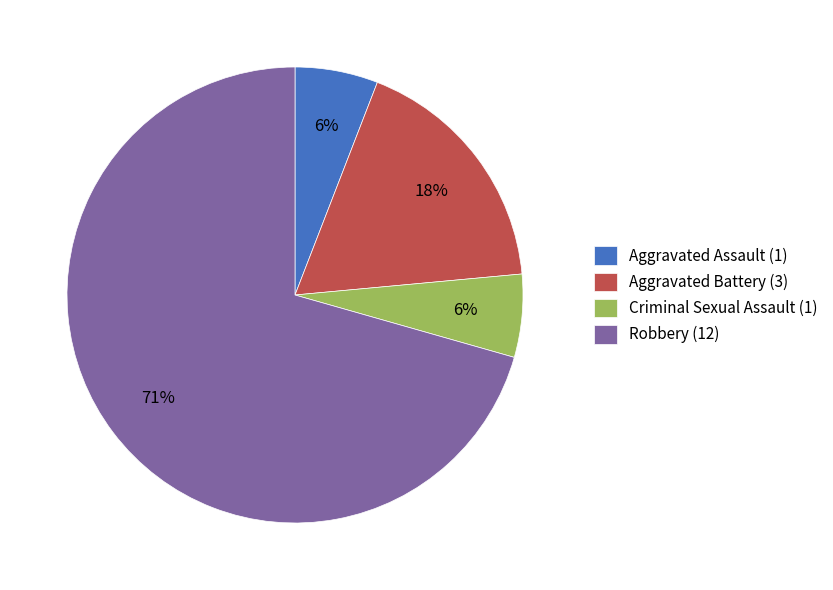

What is the majority slice?

Robbery